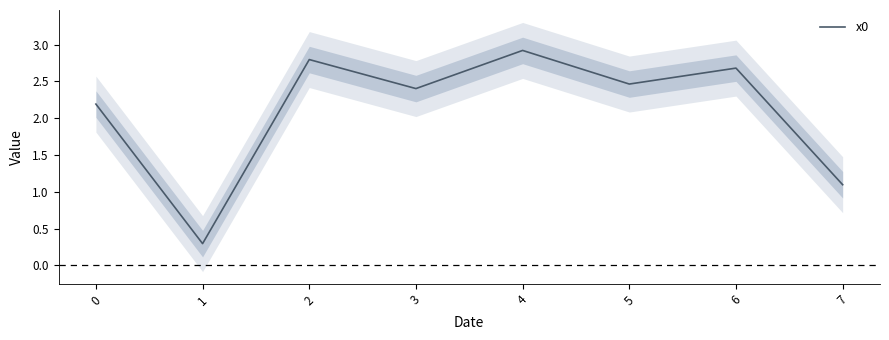

Where is the first local maximum?

2